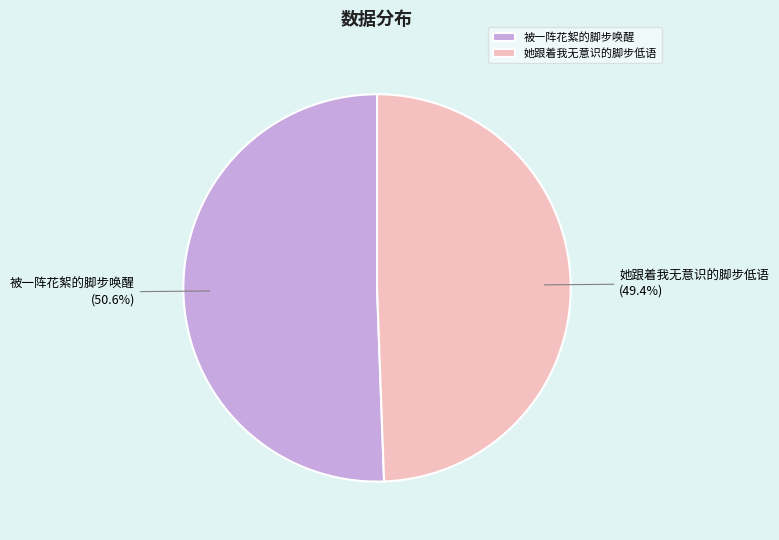

Which category has the smallest portion of the pie?

她跟着我无意识的脚步低语